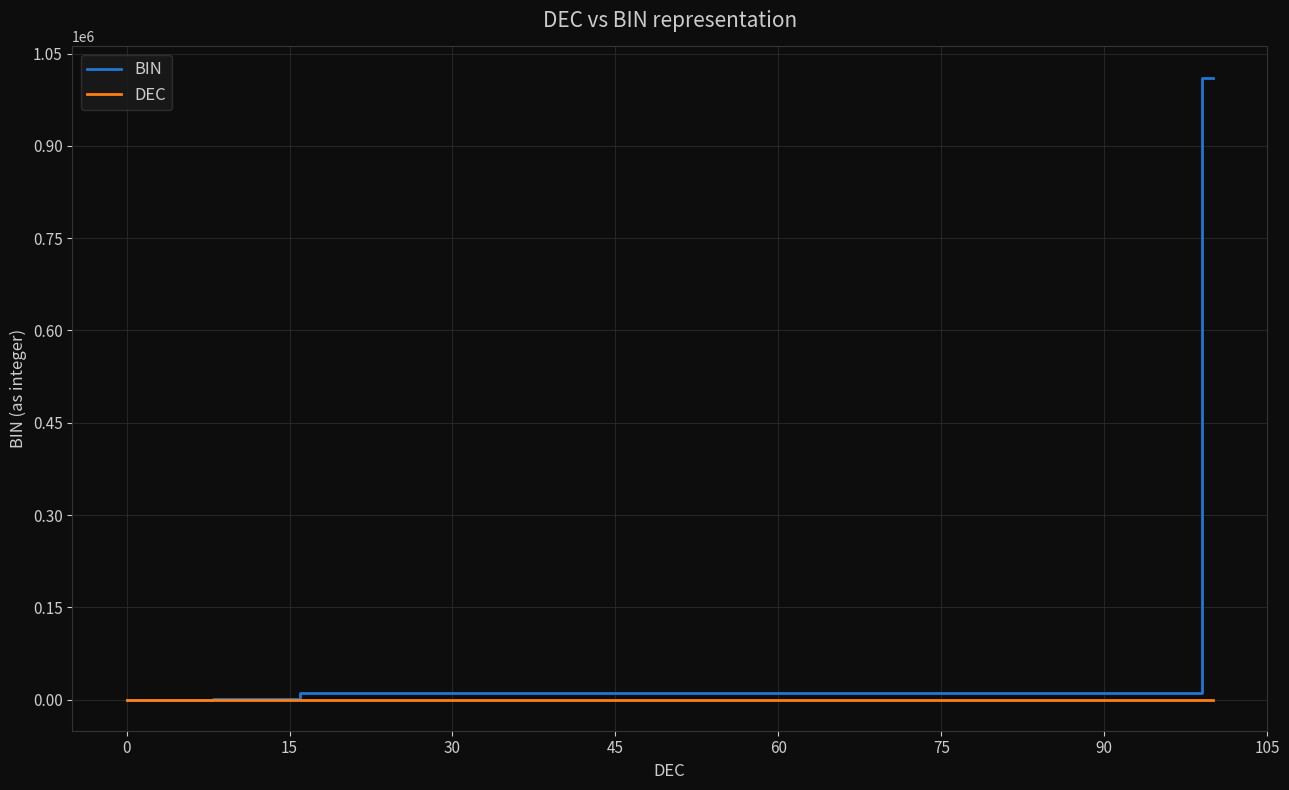

Which series has the largest range (max minus min)?

BIN